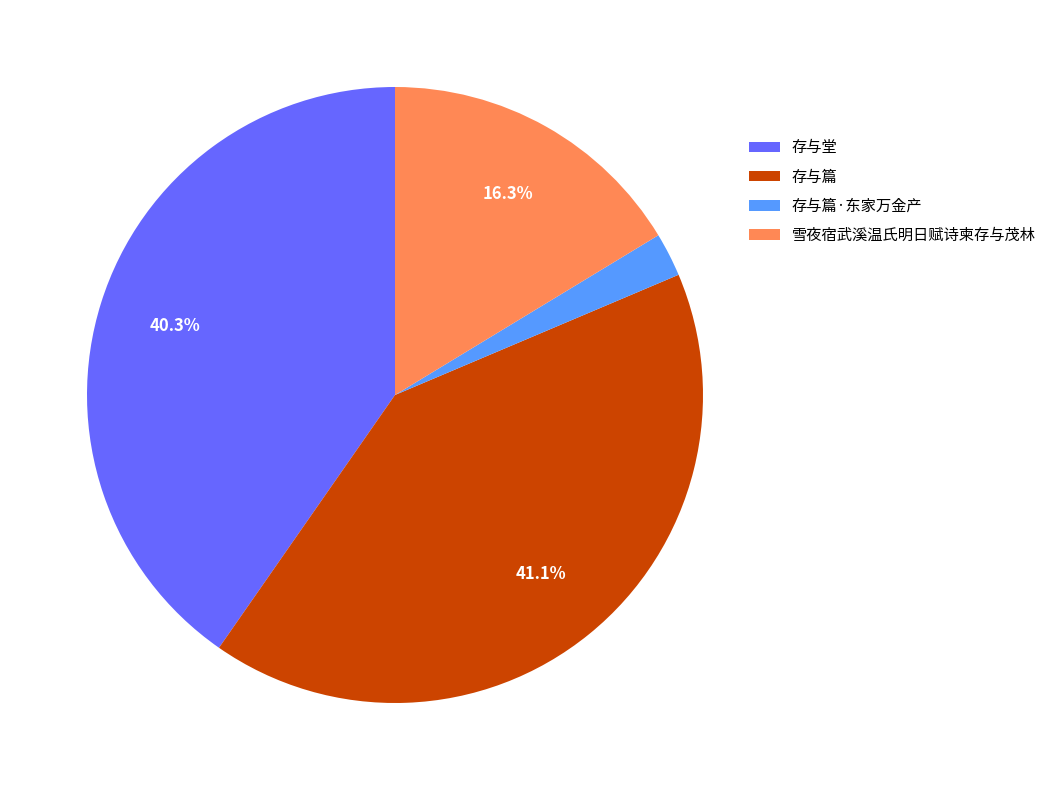

To the nearest percent, what percentage of the pie is 雪夜宿武溪温氏明日赋诗柬存与茂林?

16%